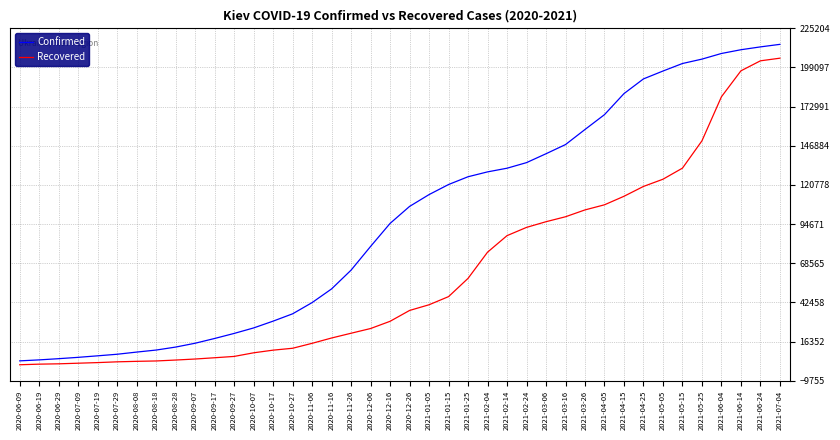

Rank the series by their average value, from highest to lowest.

Confirmed, Recovered